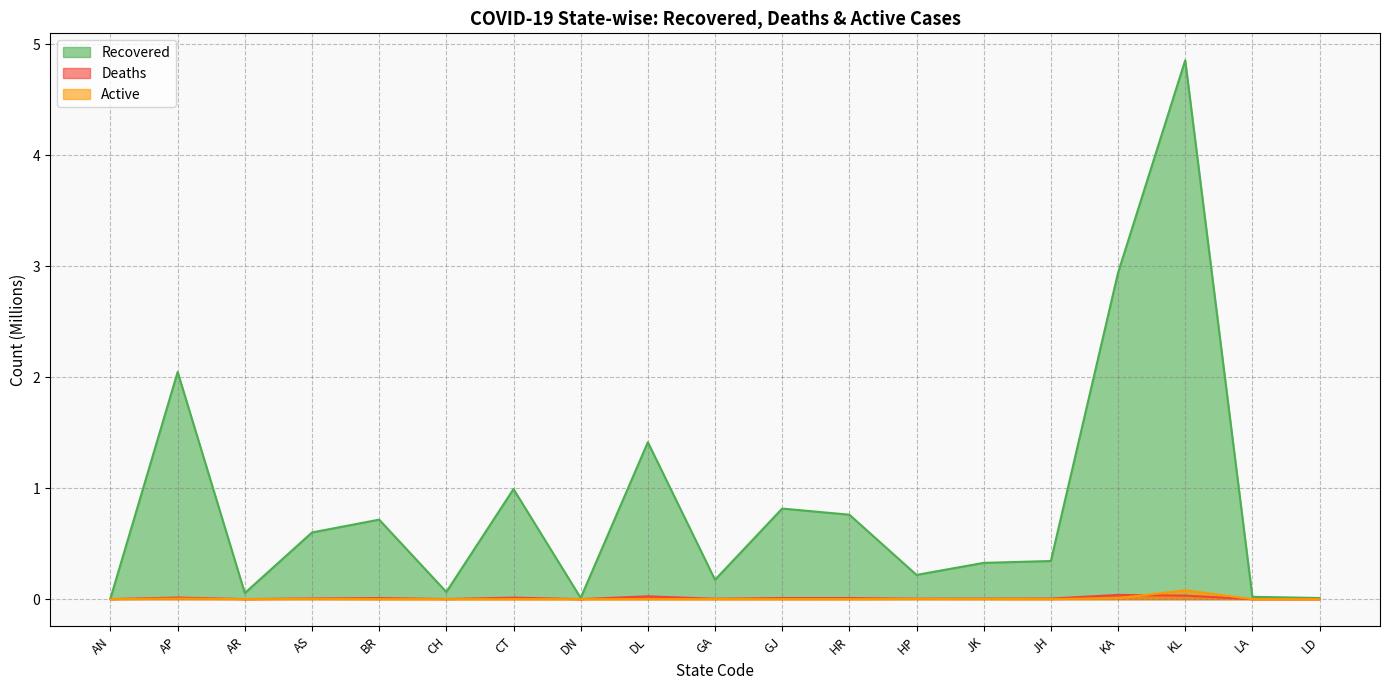

How many lines are shown in the chart?

3